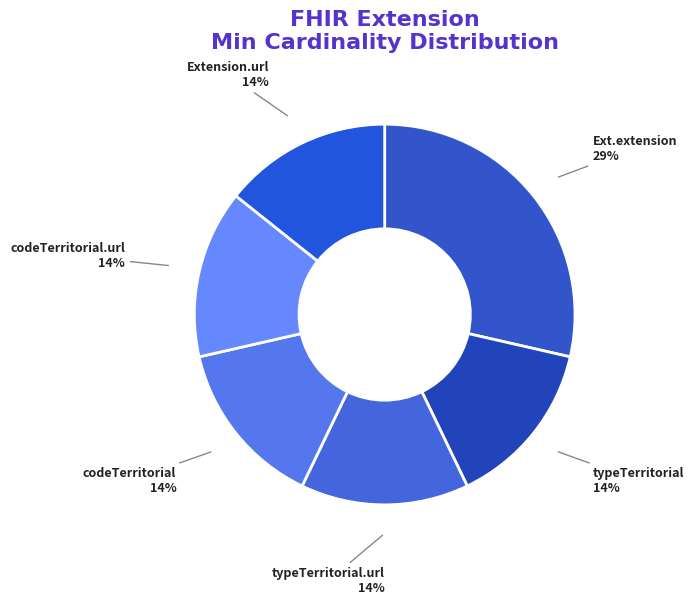

To the nearest percent, what is the combined percentage of typeTerritorial 14% and Ext.extension 29%?

43%